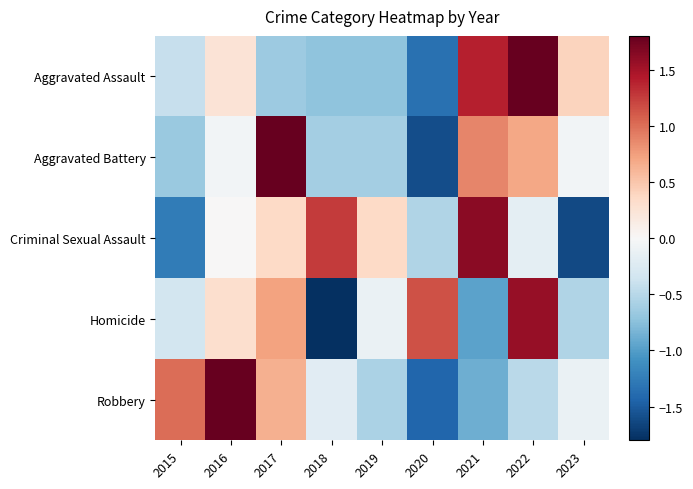

At which category does the chart reach its minimum across all series?

2018